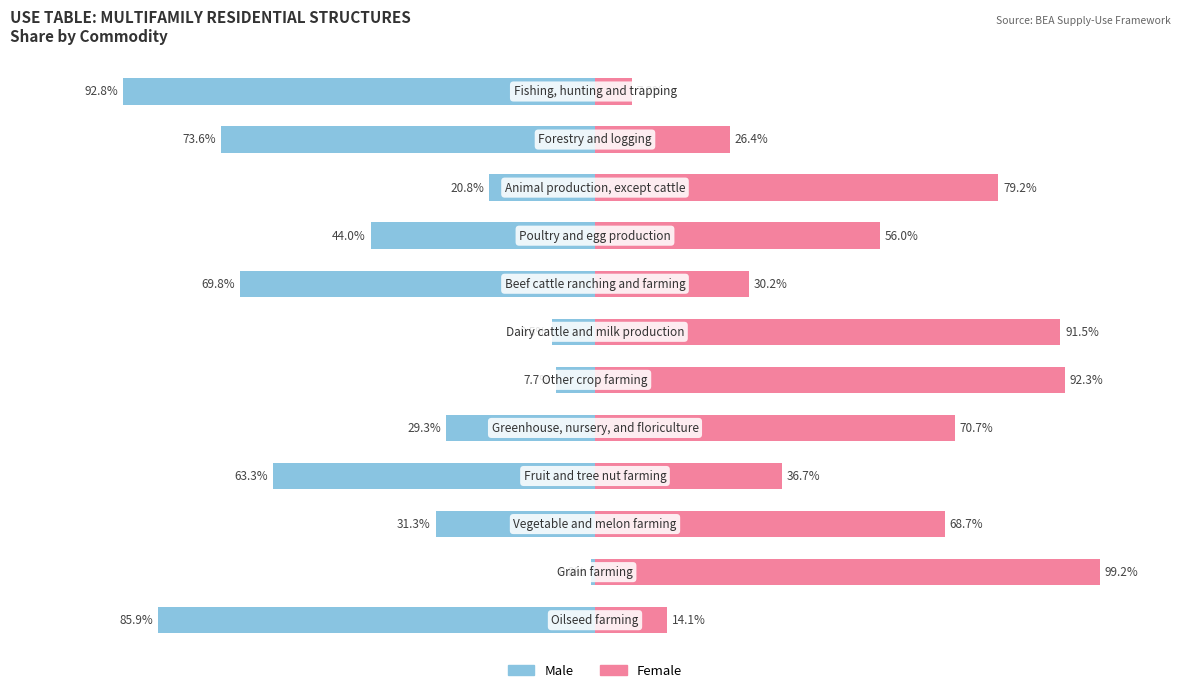

How many data points does each series have?

12